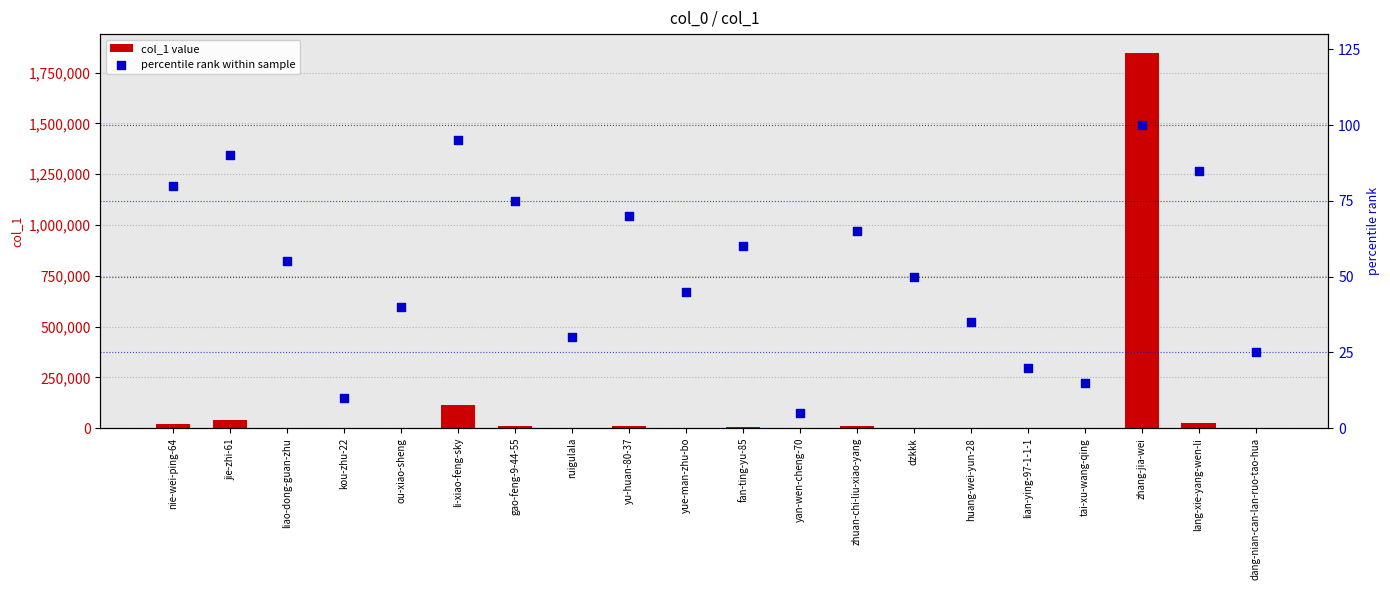

Which series has the largest Y range (max minus min)?

col_1 value